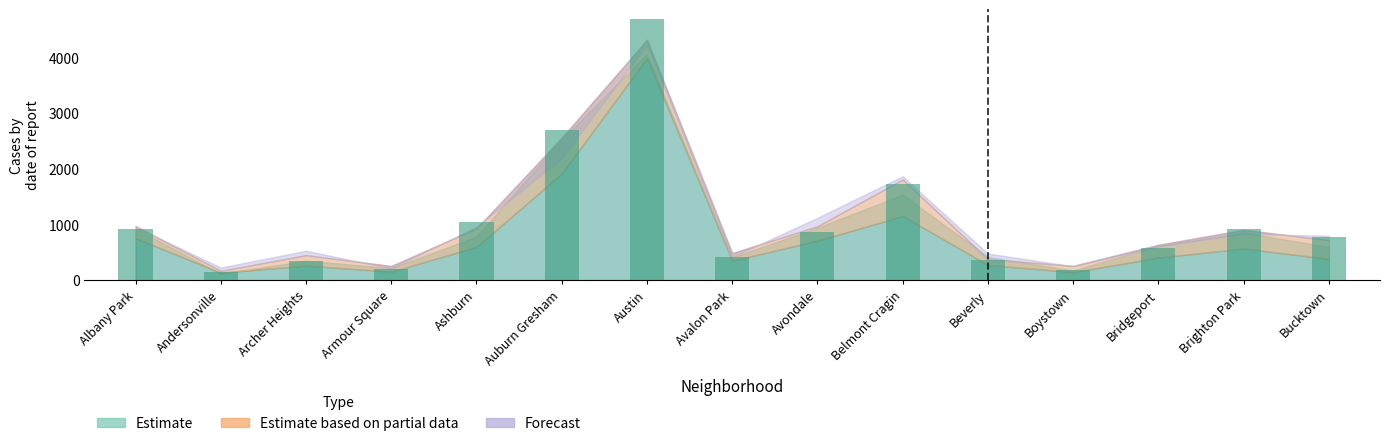

What is the label of the 7th bar from the left?

Austin